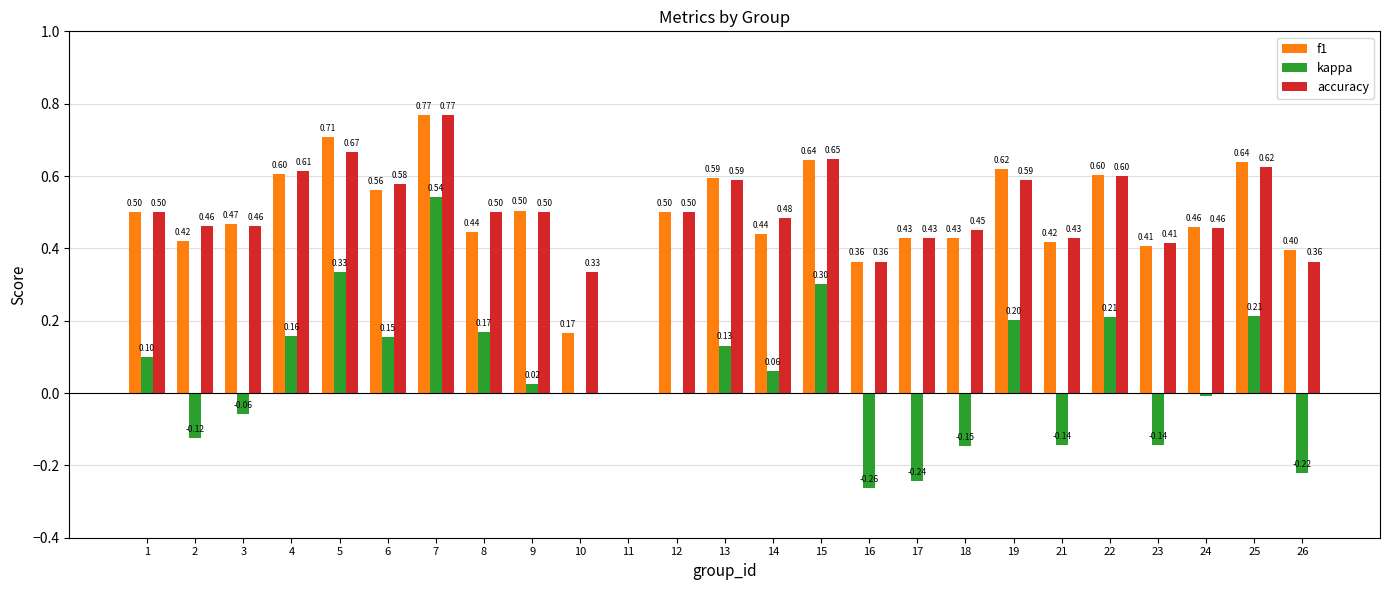

Between 6 and 13, which series saw the biggest shift?

f1